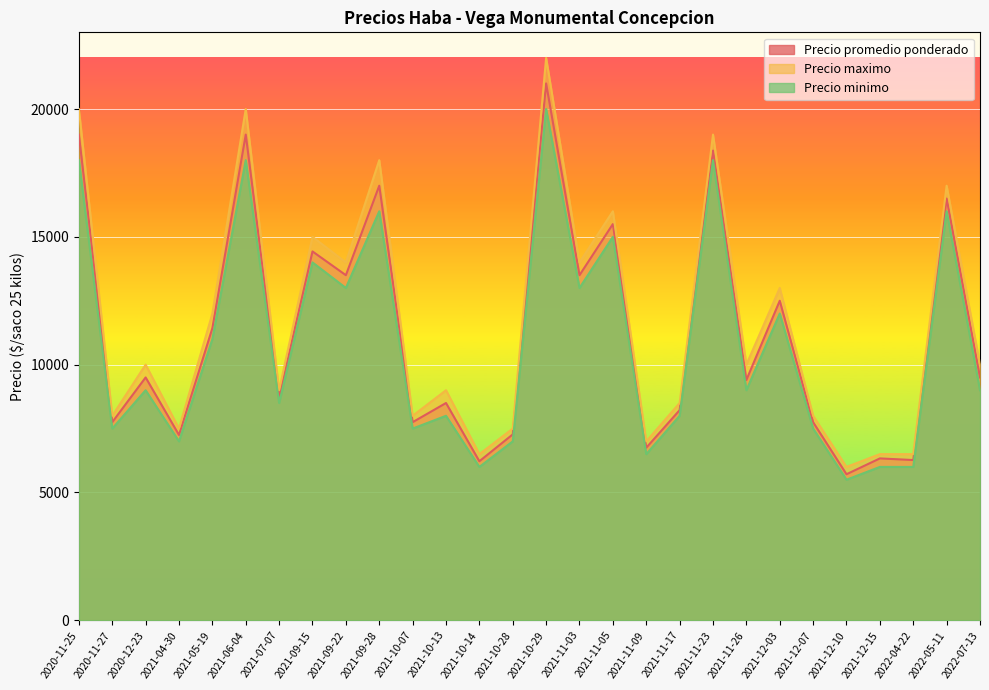

What is the label of the 17th point from the left?

2021-11-05